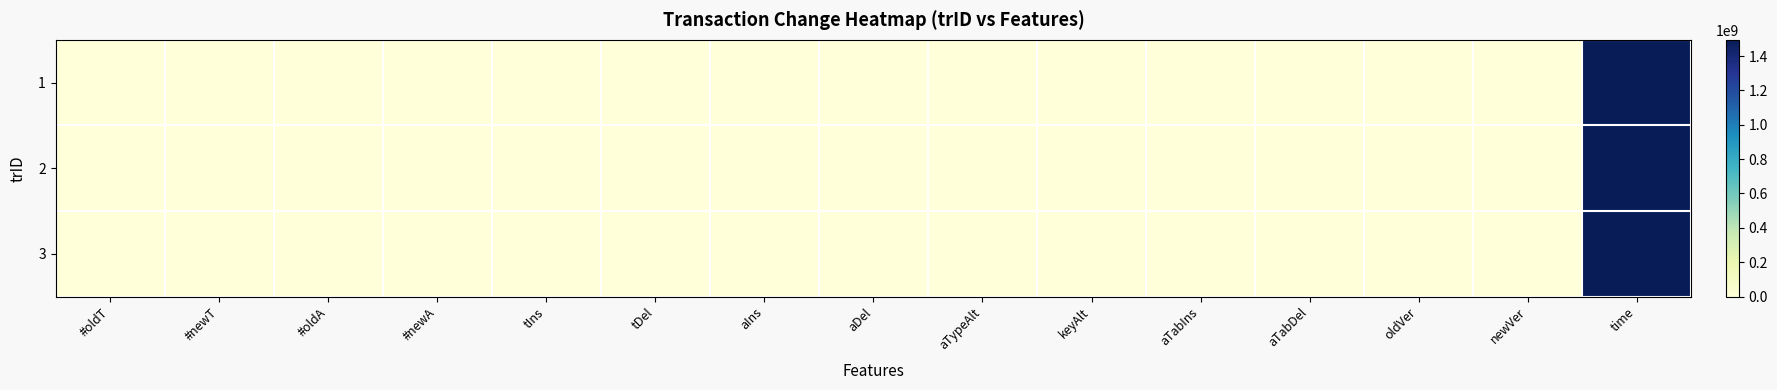

Which has a higher value, aTabIns or time?

time